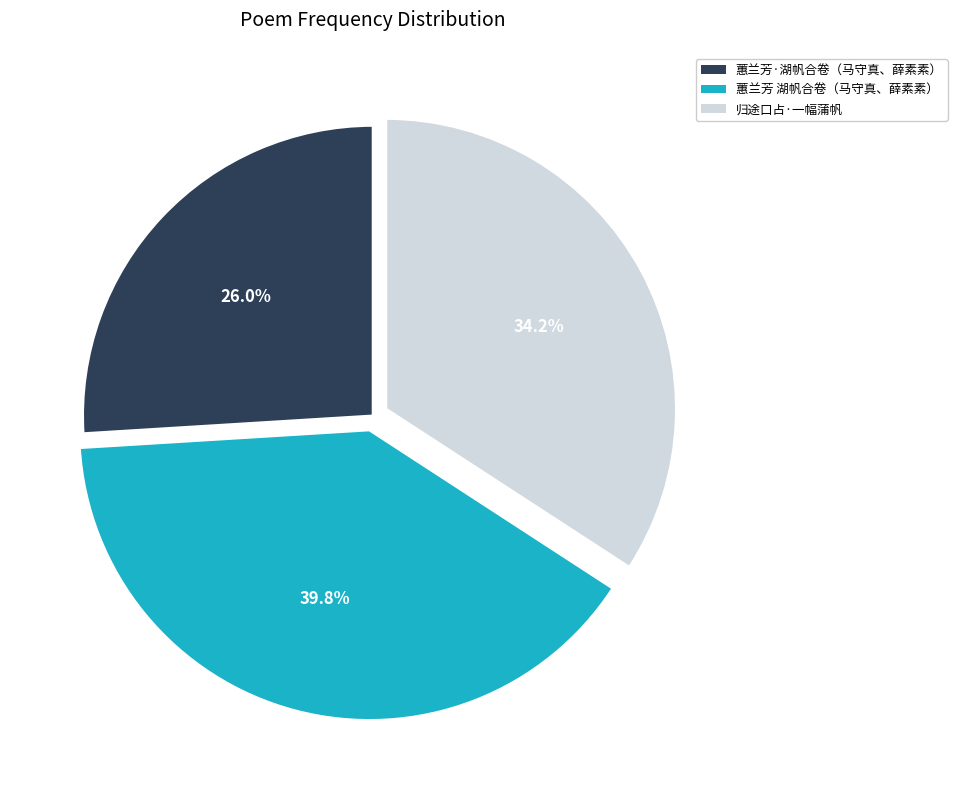

Does 蕙兰芳 湖帆合卷（马守真、薛素素） represent more than half of the total?

No